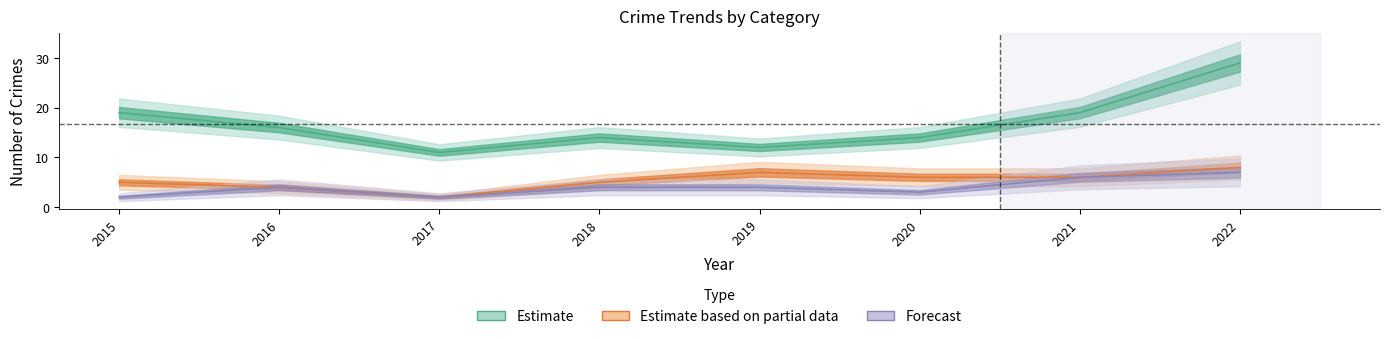

In Aggravated Battery, how many points are higher than both neighbors (excluding endpoints)?

1